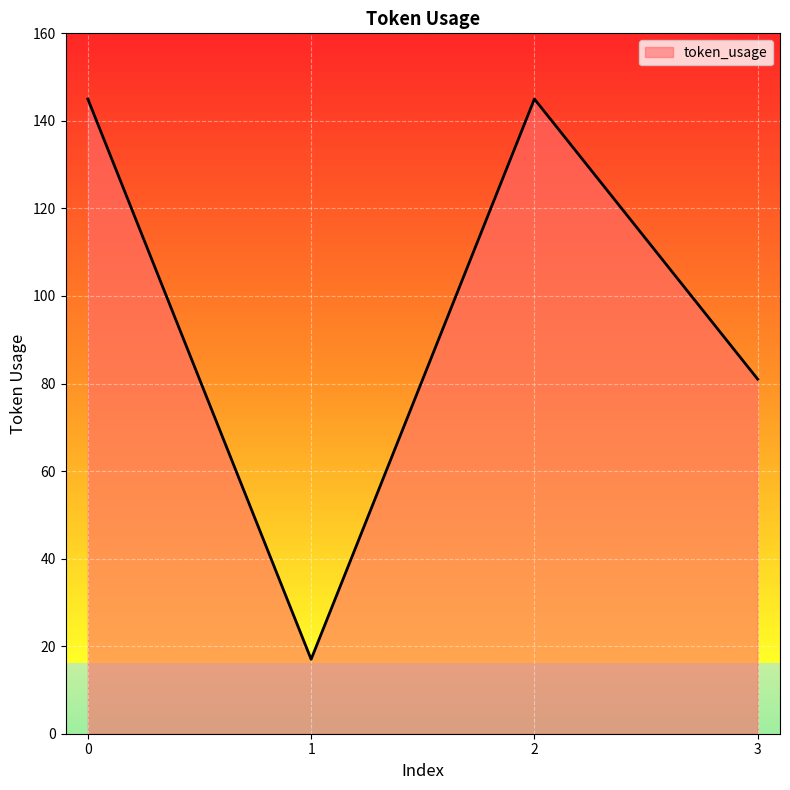

Reading left to right, list all the values displayed in this chart.

0=145	1=17	2=145	3=81